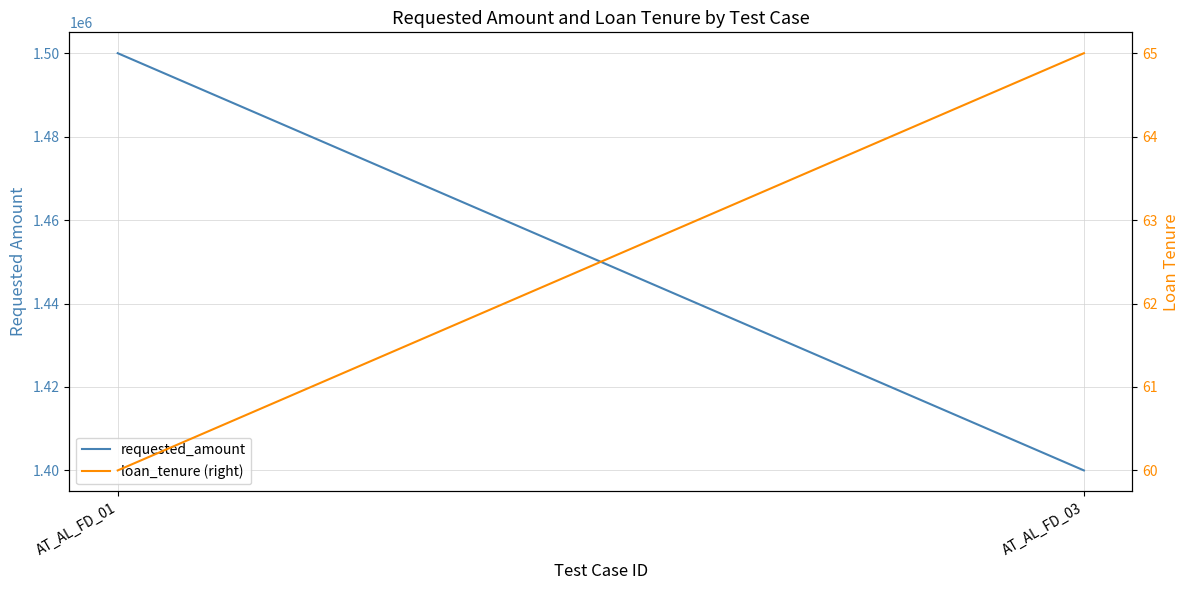

How many values in the requested_amount series are below 1500000?

1